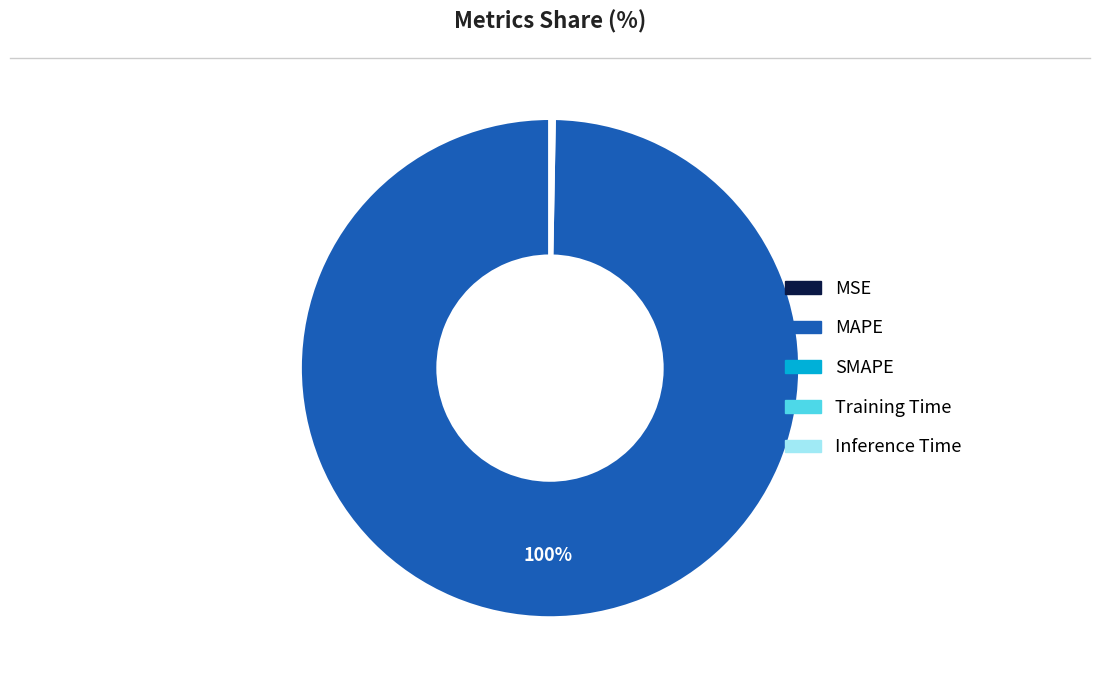

To the nearest percent, what is the difference between the largest and smallest slice percentages?

100%